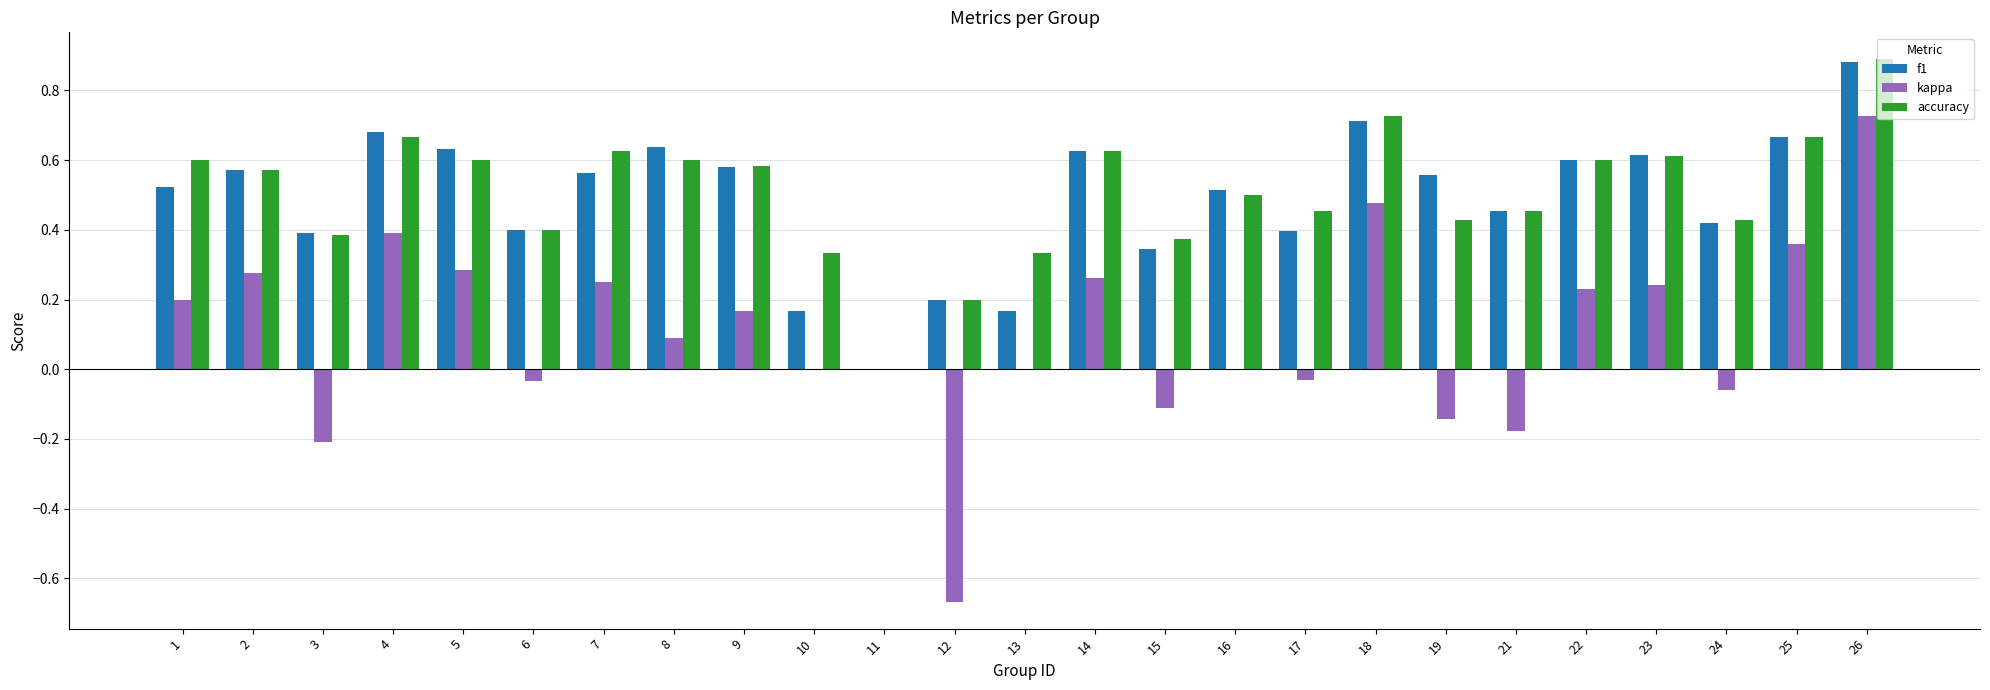

The value of accuracy at 18 is 0.7. True or false?

True